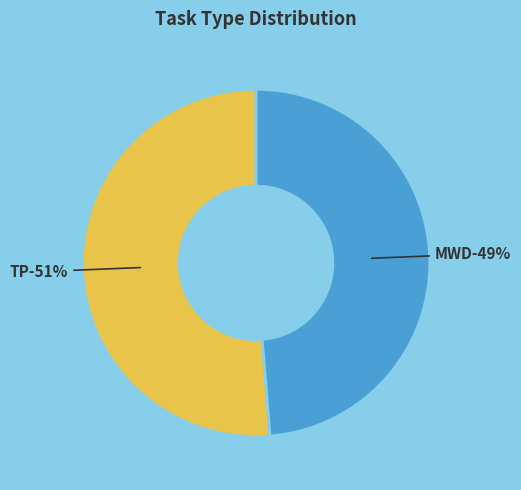

To the nearest percent, what portion does MWD represent?

49%